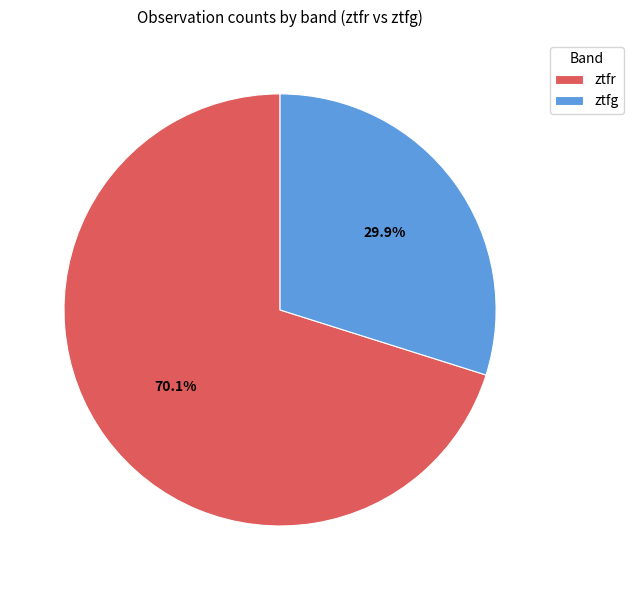

The ztfg slice represents 30% of the pie. True or false?

True